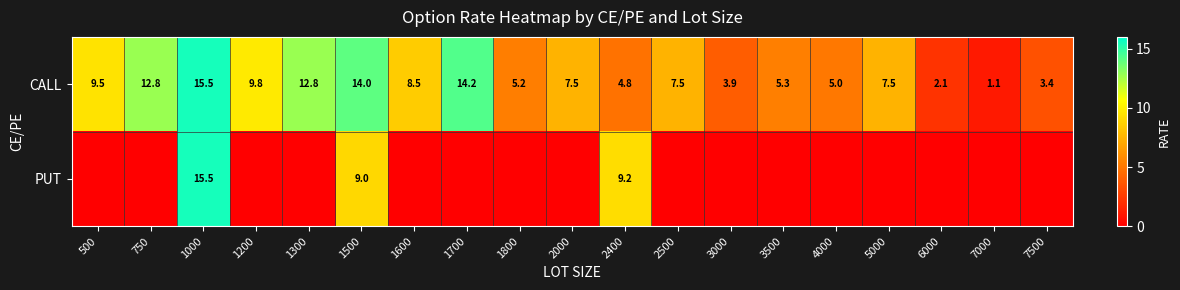

The CALL series shows 3.9 at 3000. True or false?

True